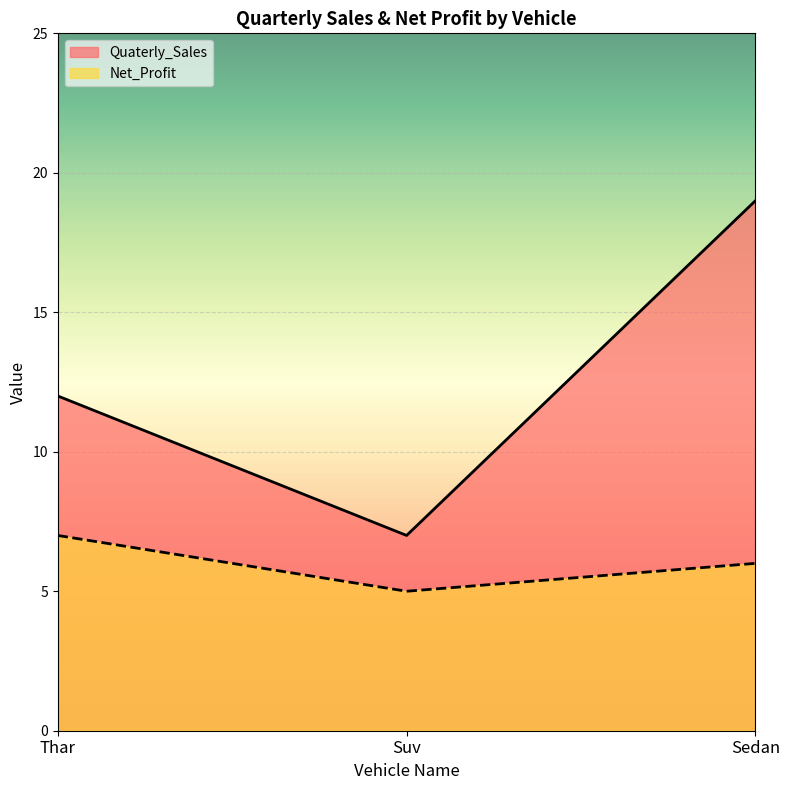

What are all the series names shown in the legend?

Quaterly_Sales, Net_Profit